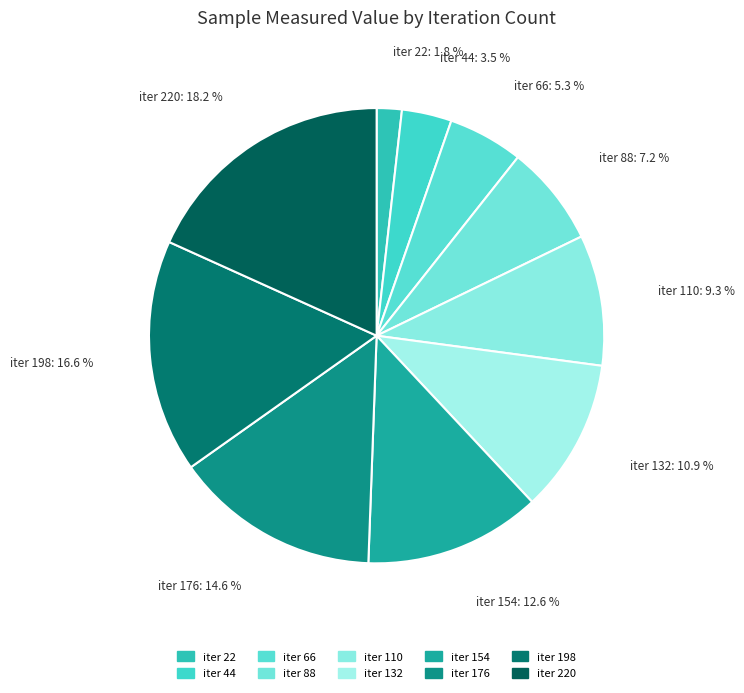

Between iter 132 and iter 198, which is larger?

iter 198